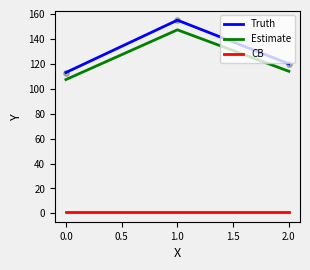

What are all the series names shown in the legend?

Truth, Estimate, CB